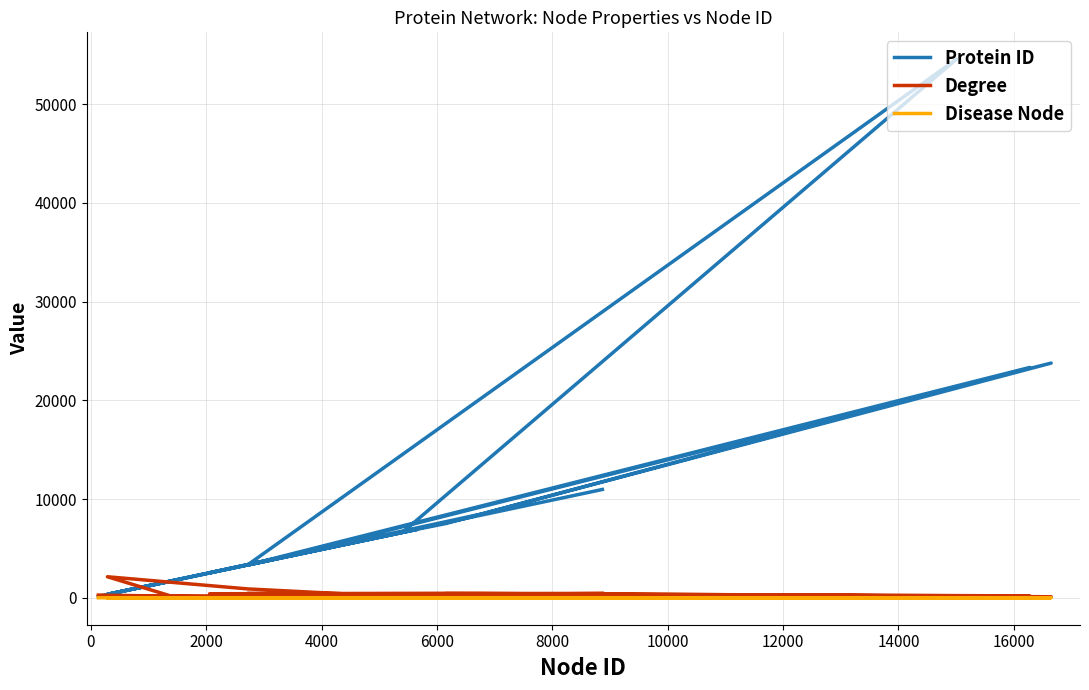

Which series has the largest range (max minus min)?

Protein ID